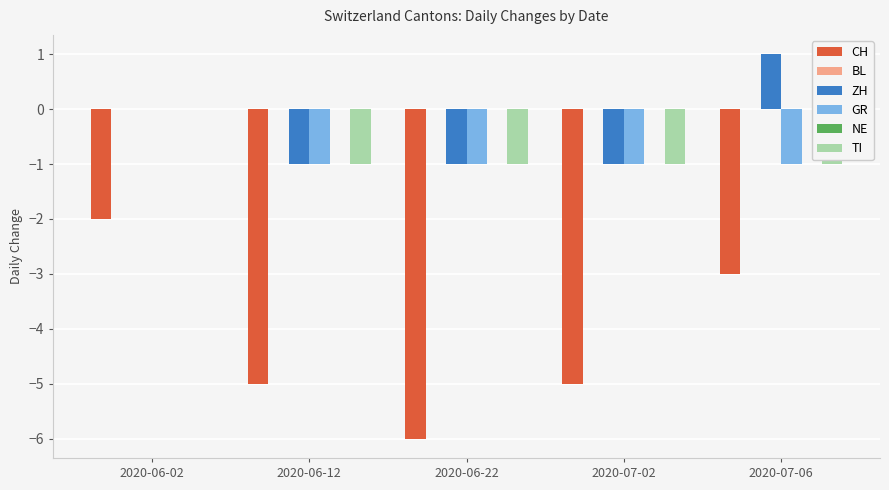

Where is GR nearest to the value 0?

2020-06-02